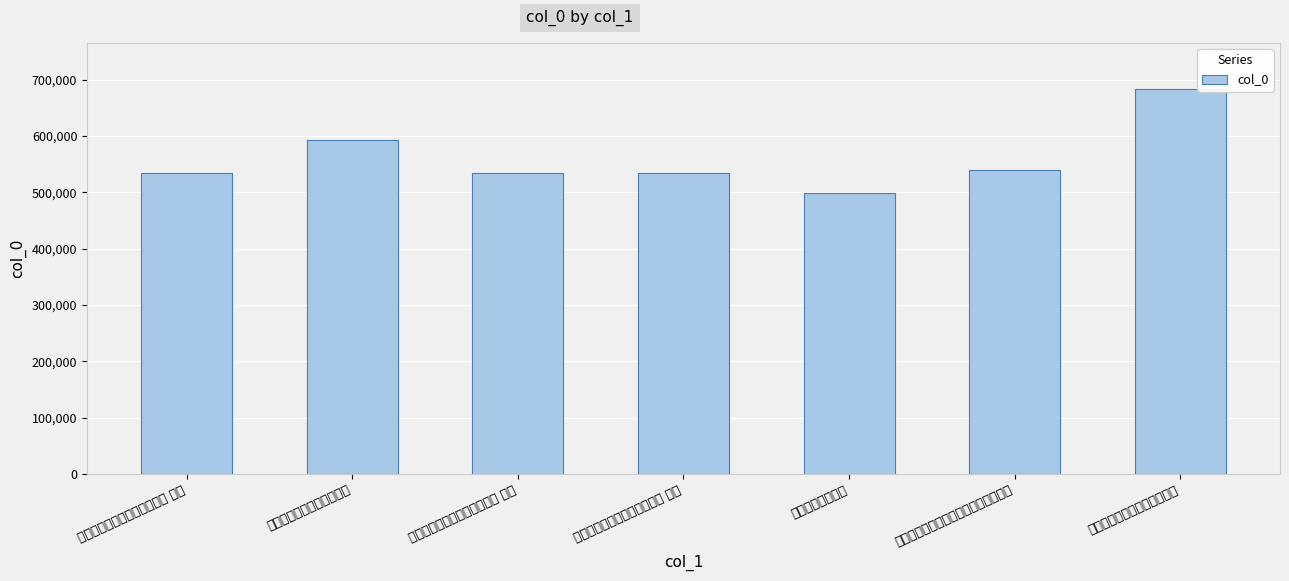

Is it true that the value at 送王太史胤昌册封关内便道省寿太夫人 is 922406?

False